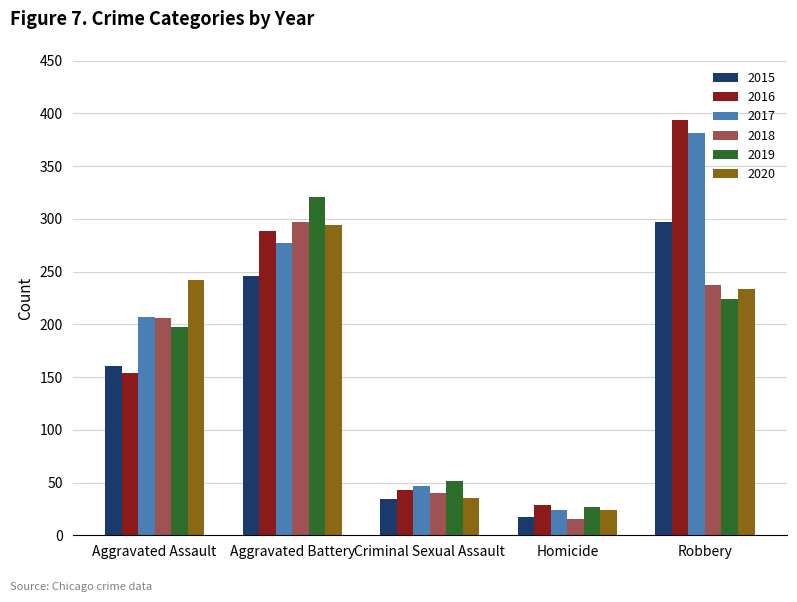

What is the value of the 2018 bar at the 4th from the left?

15